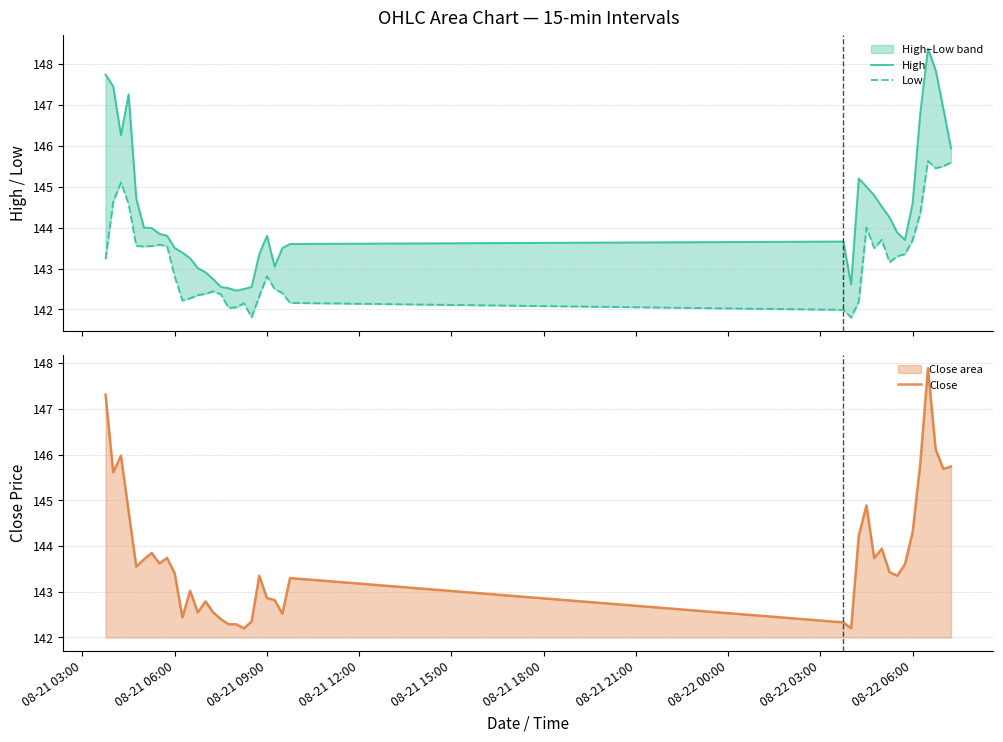

What is the highest value of the Close series?

147.9